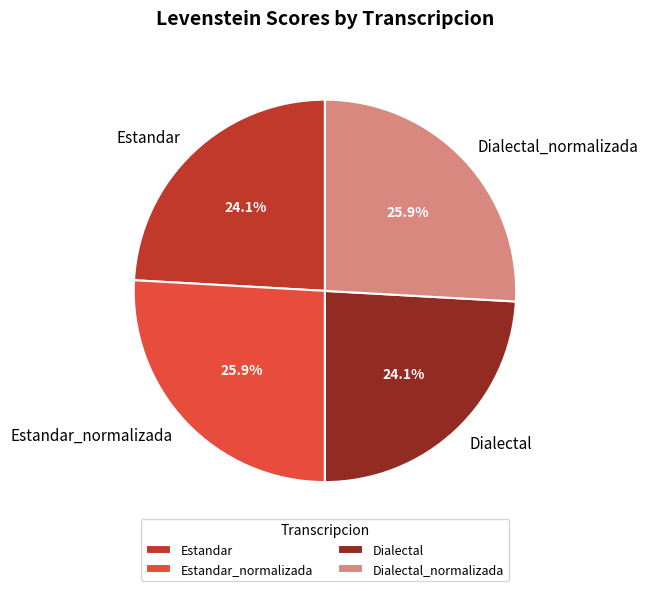

To the nearest percent, what portion does Estandar represent?

24%